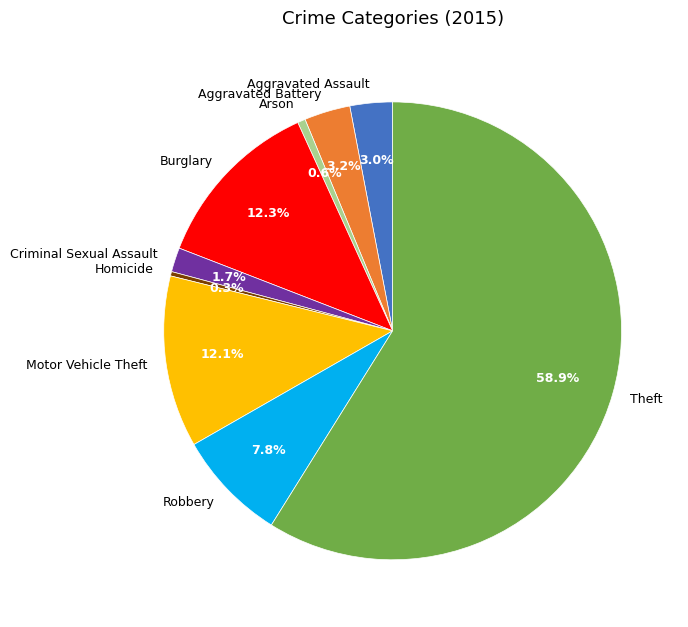

True or false: Theft accounts for 65% of the total.

False